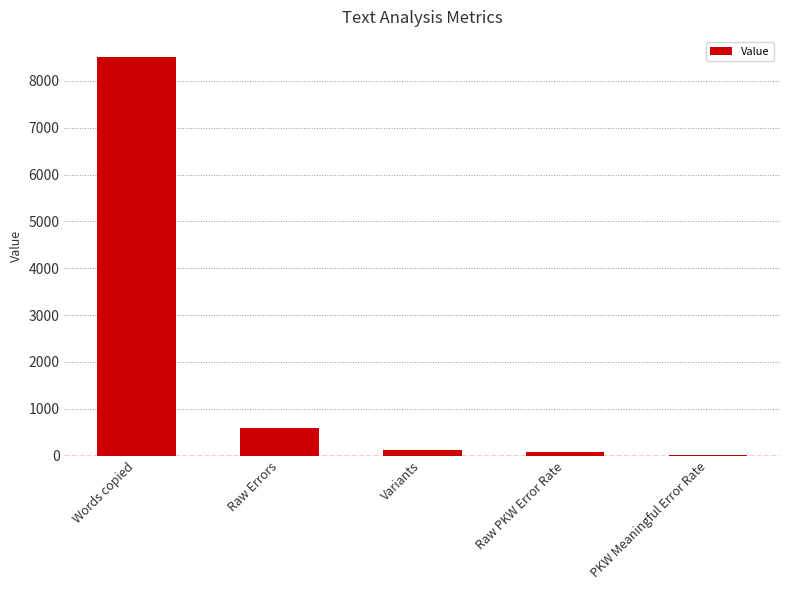

How many categories are shown in the chart?

5